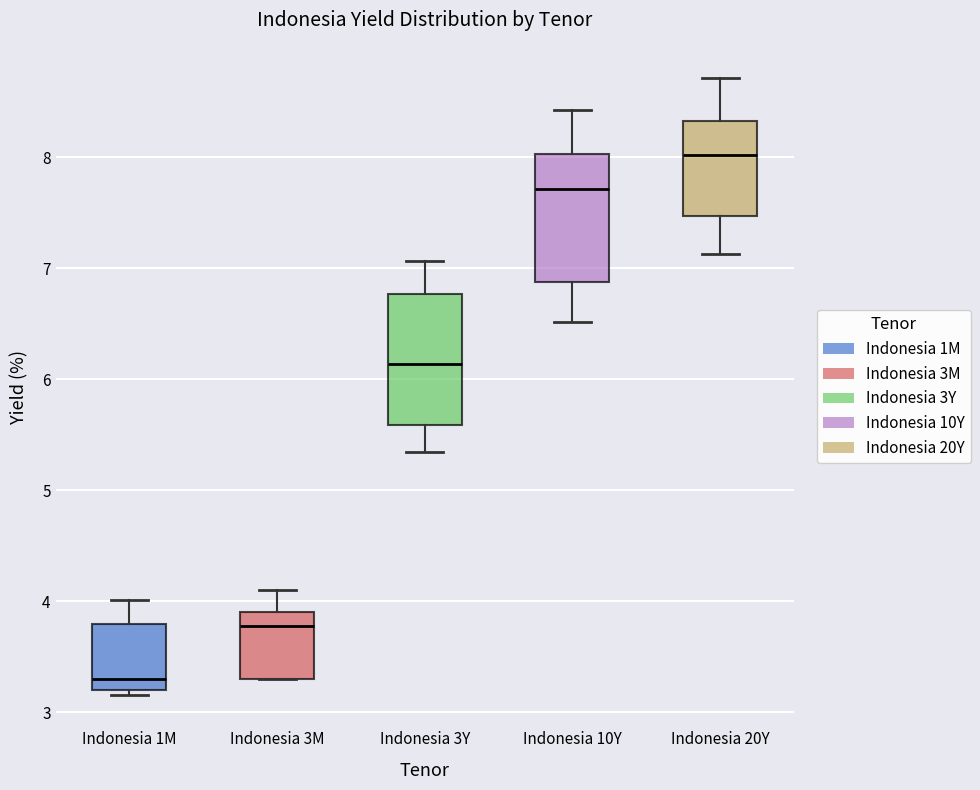

Where is the lower edge of the box for Indonesia 1M on the y-axis? The values are not printed on the chart, so give them approximately, as read against the axis.

3.2